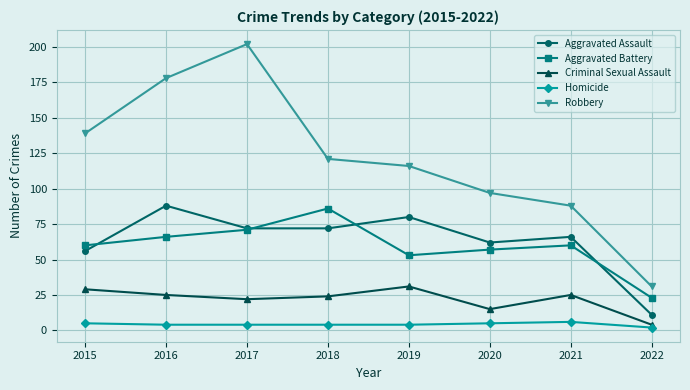

Is it true that Aggravated Assault equals 62 at 2020?

True